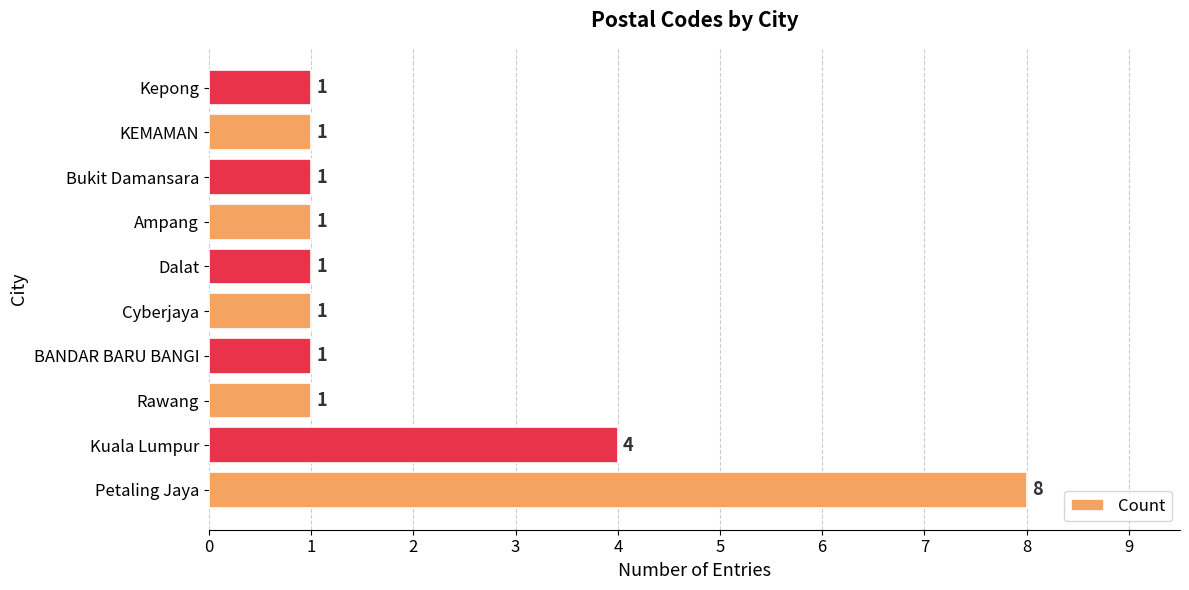

The chart shows a value of 5 at Petaling Jaya. True or false?

False